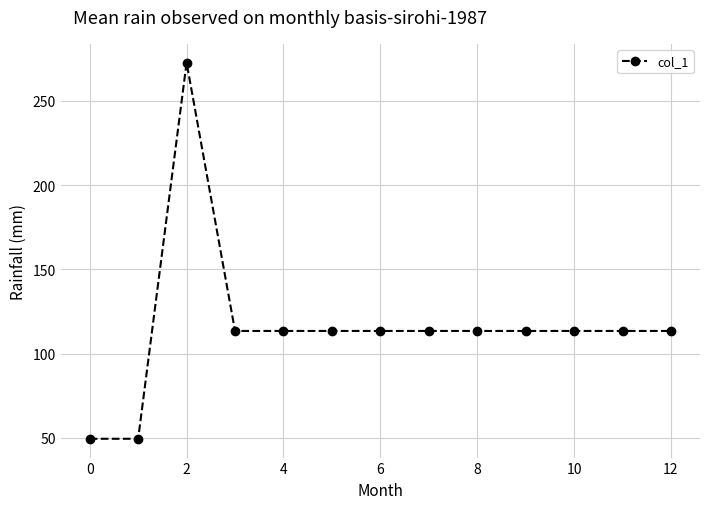

Does the chart display data point markers on the line(s)?

Yes